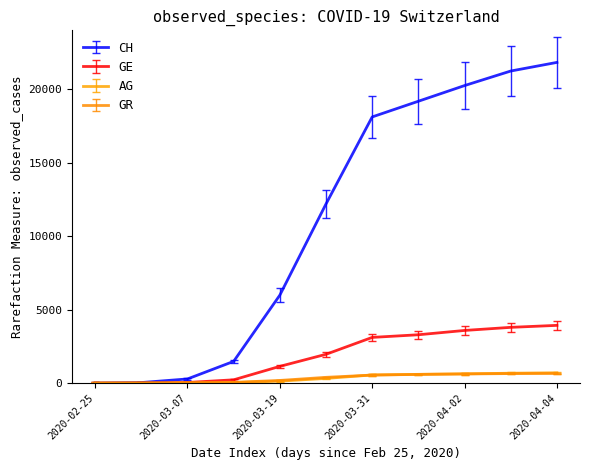

Which series has the largest total across all categories?

CH